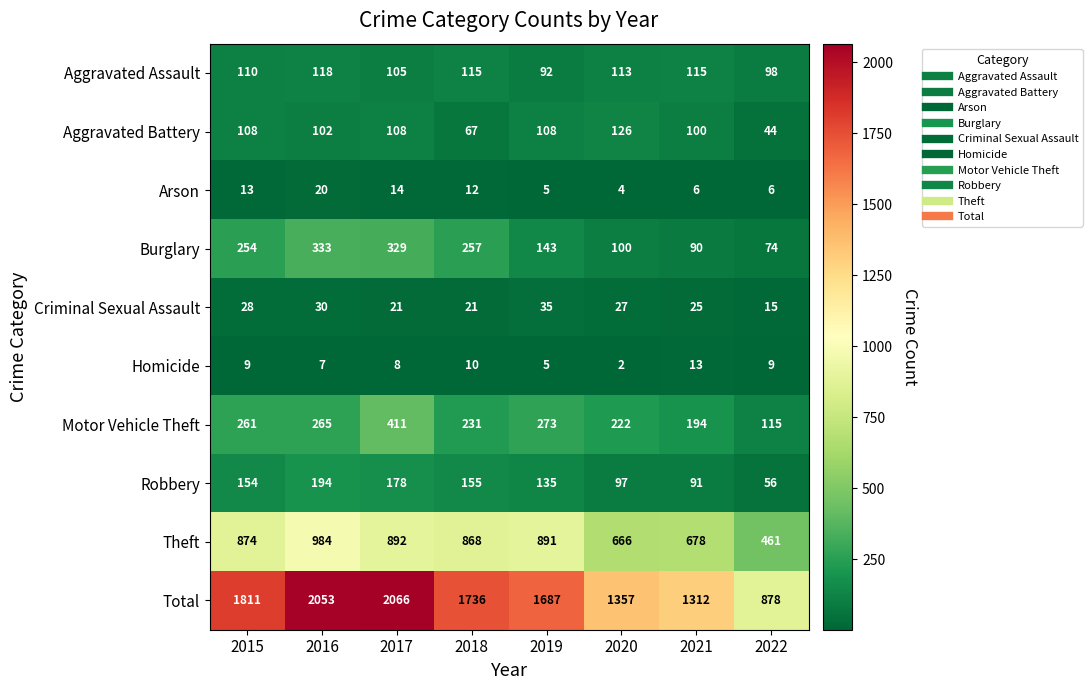

True or false: Theft has a value of 984 at 2016.

True